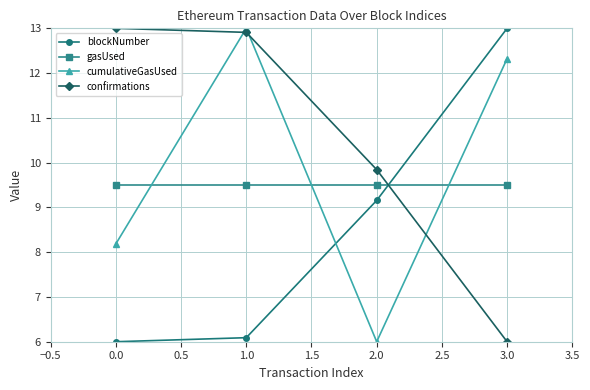

The value of gasUsed at 1.0 is 9.5. True or false?

True